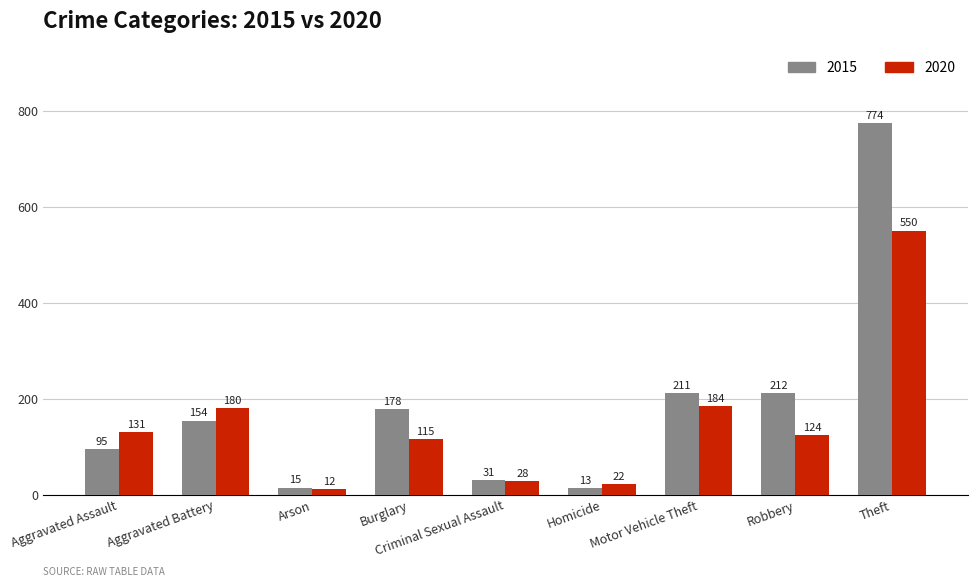

What is the smallest value displayed?

12